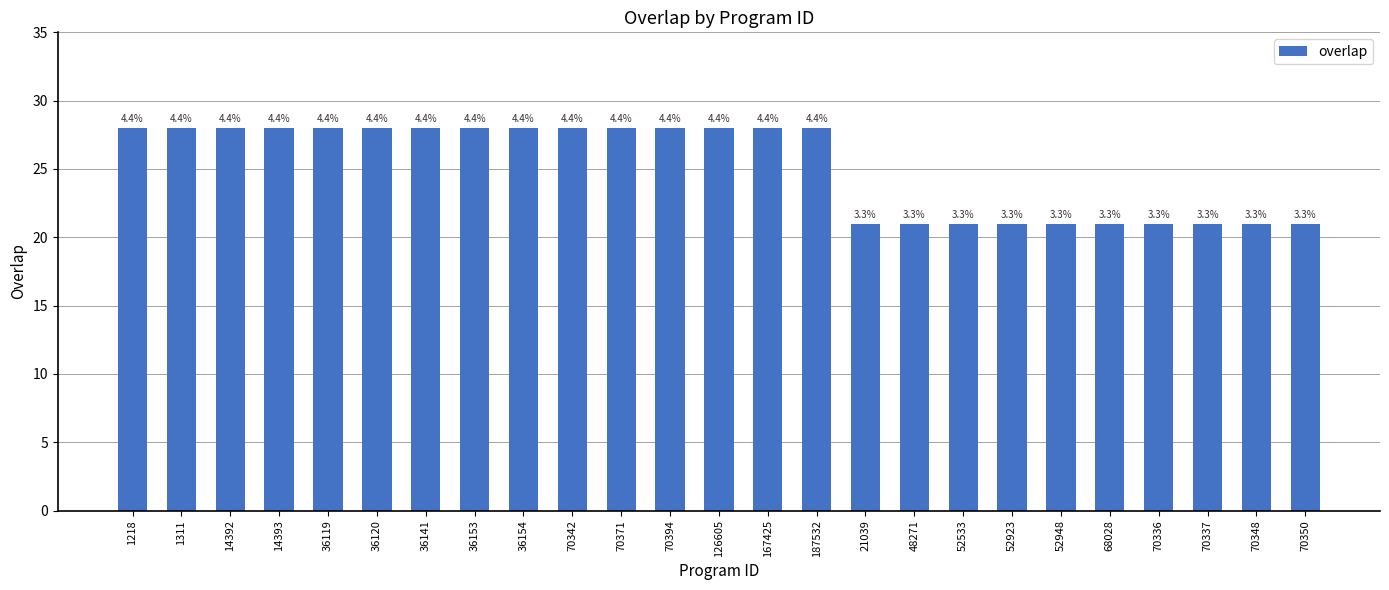

How many values are between 21 and 28?

25